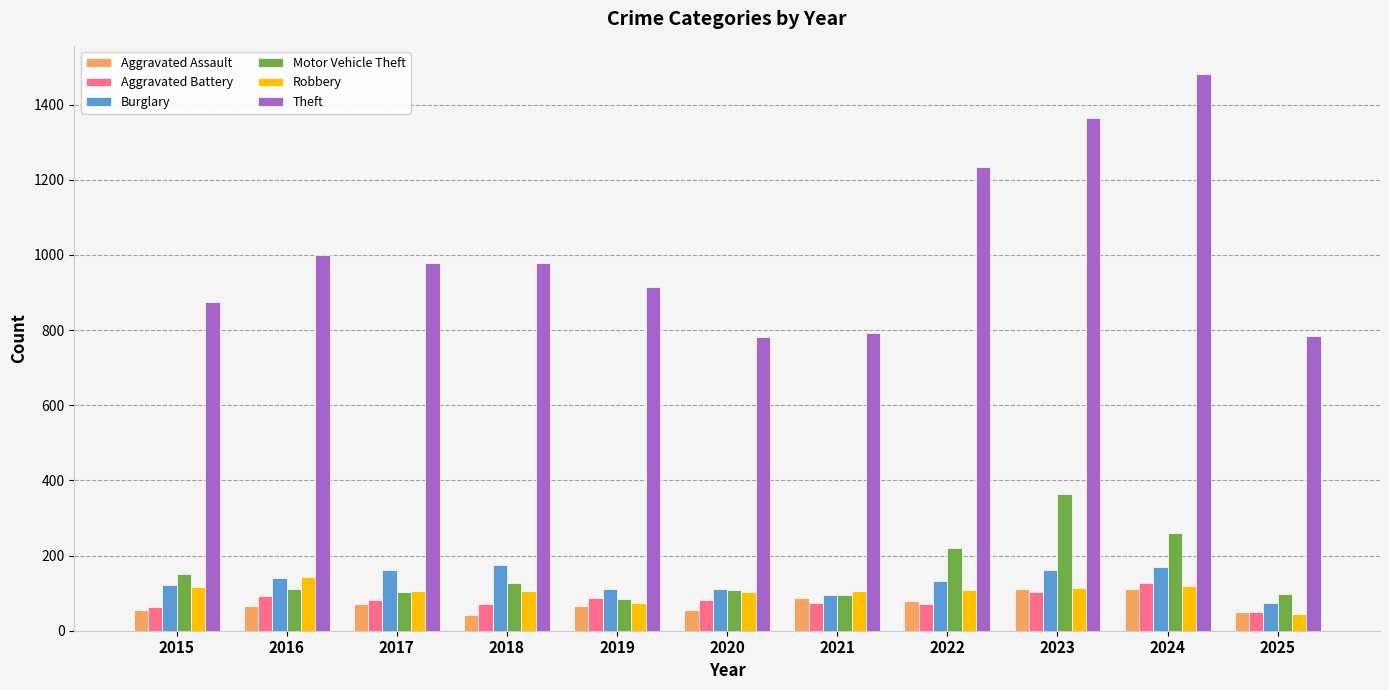

What is the approximate value of Robbery at 2025, to the nearest 5?

45